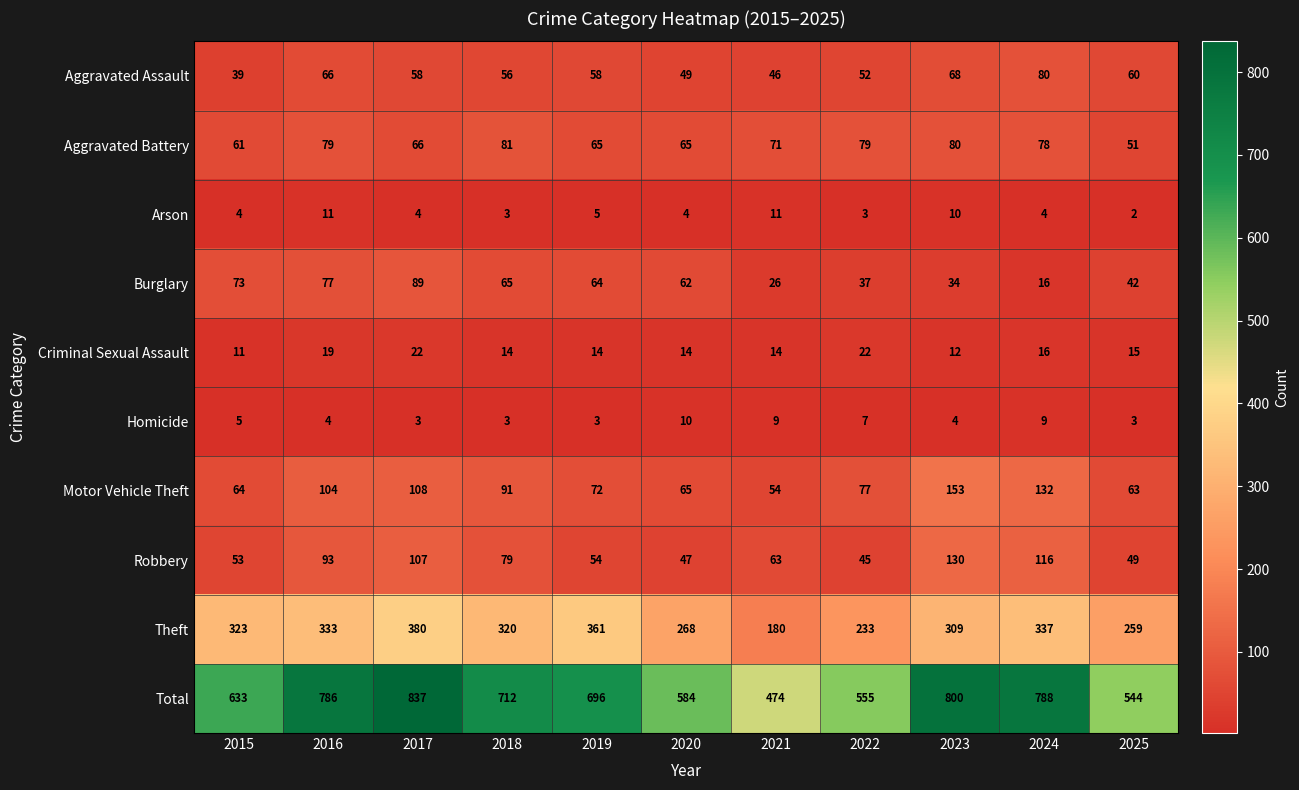

At which category is the sum across all series the highest?

2017